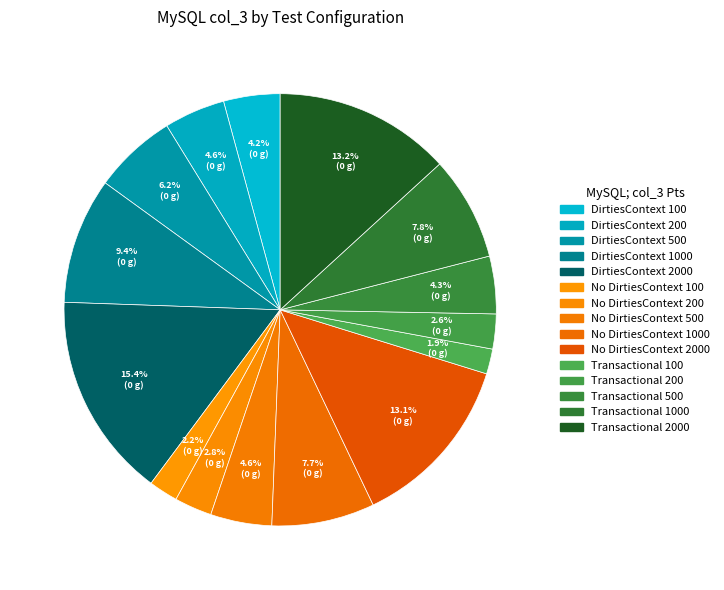

Which slice is the largest?

DirtiesContext 2000